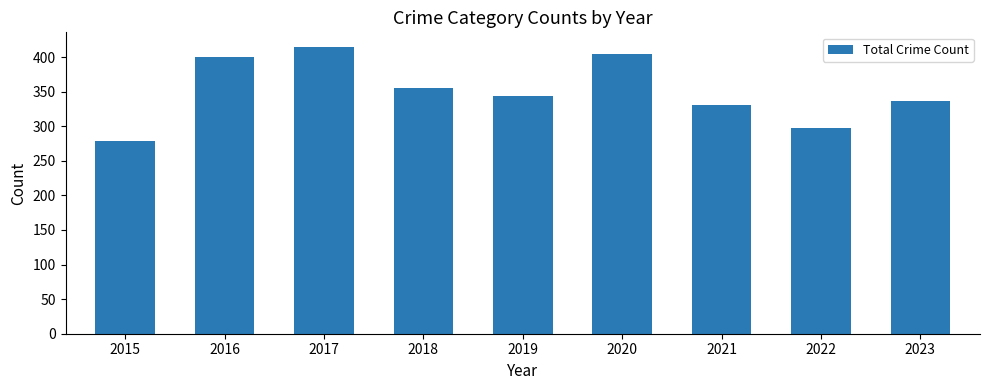

What is the sum of all values?

3163